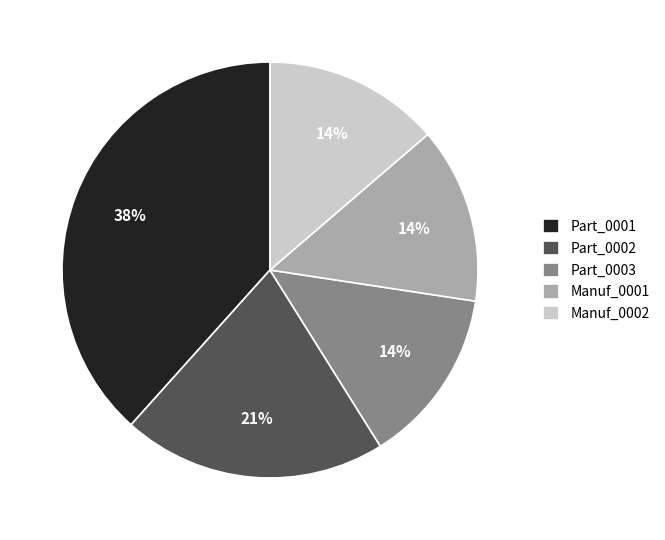

How many slices are in this pie chart?

5